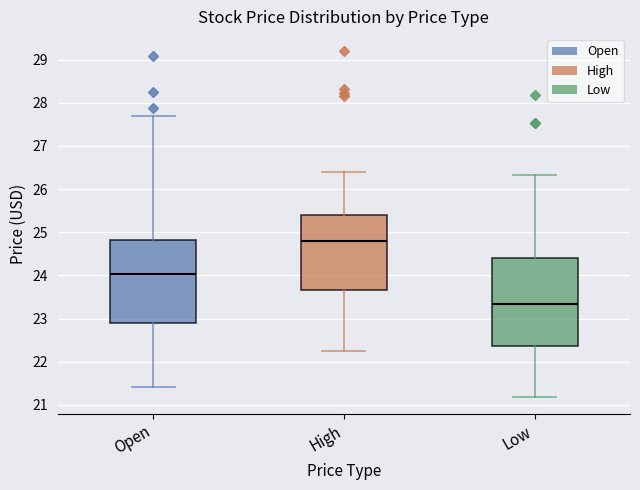

Reading left to right, transcribe this box plot: for each box, give where its median line is, the range the box spans, and where its two whiskers end, as read against the y-axis. The values are not printed on the chart, so give them approximately, as read against the axis.

Open: median 24.0, box 22.9 to 24.8, whiskers 21.4 to 27.7
High: median 24.8, box 23.7 to 25.4, whiskers 22.3 to 26.4
Low: median 23.3, box 22.4 to 24.4, whiskers 21.2 to 26.3